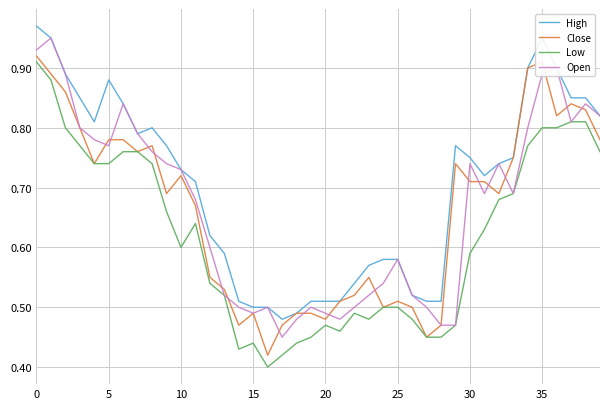

Is this an area chart (filled region under the line)?

No